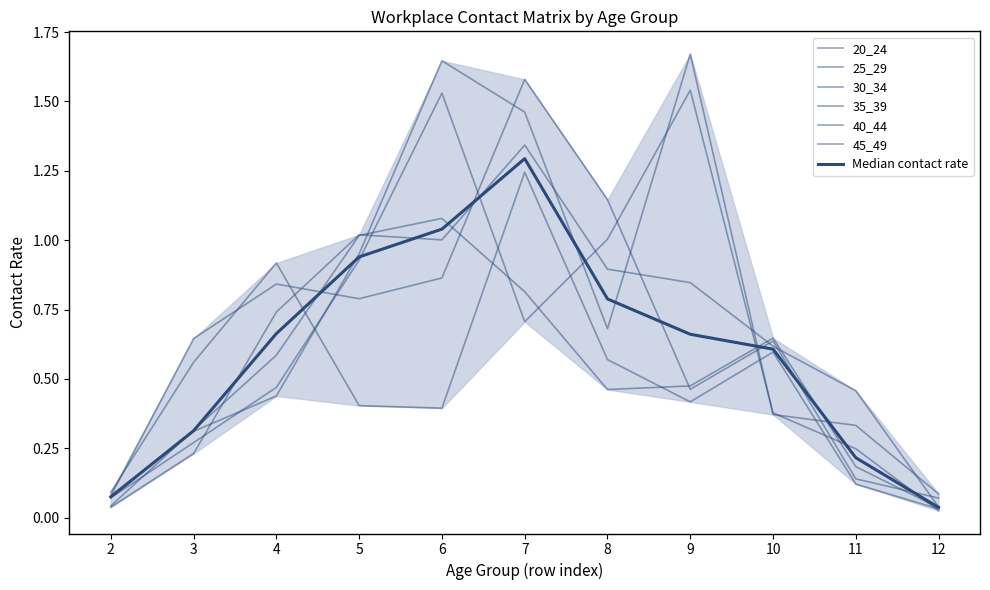

How many times do 45_49 and 30_34 cross each other?

5